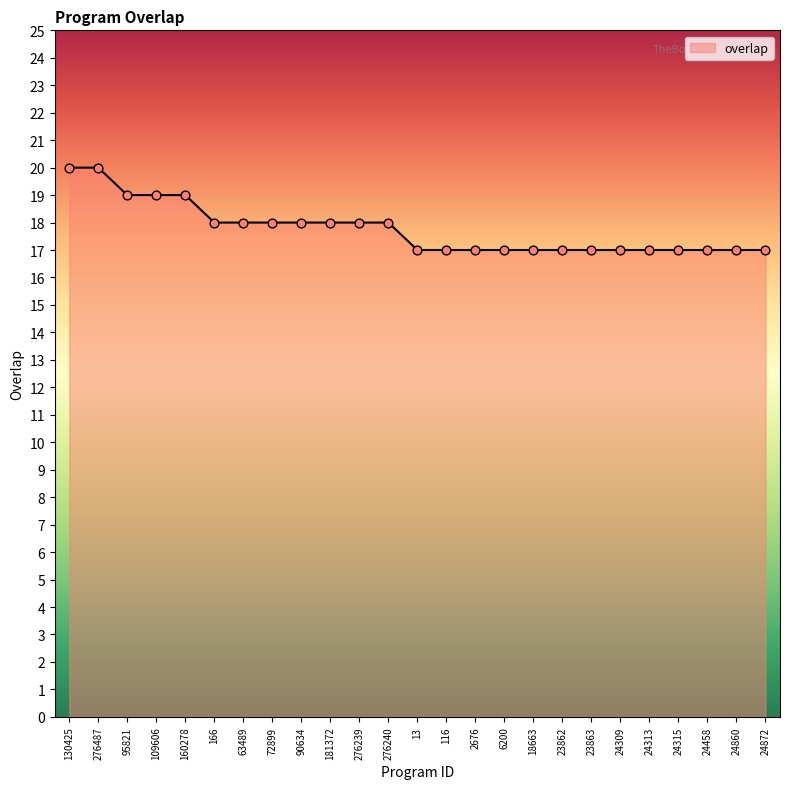

Which has a higher value, 276240 or 24458?

276240